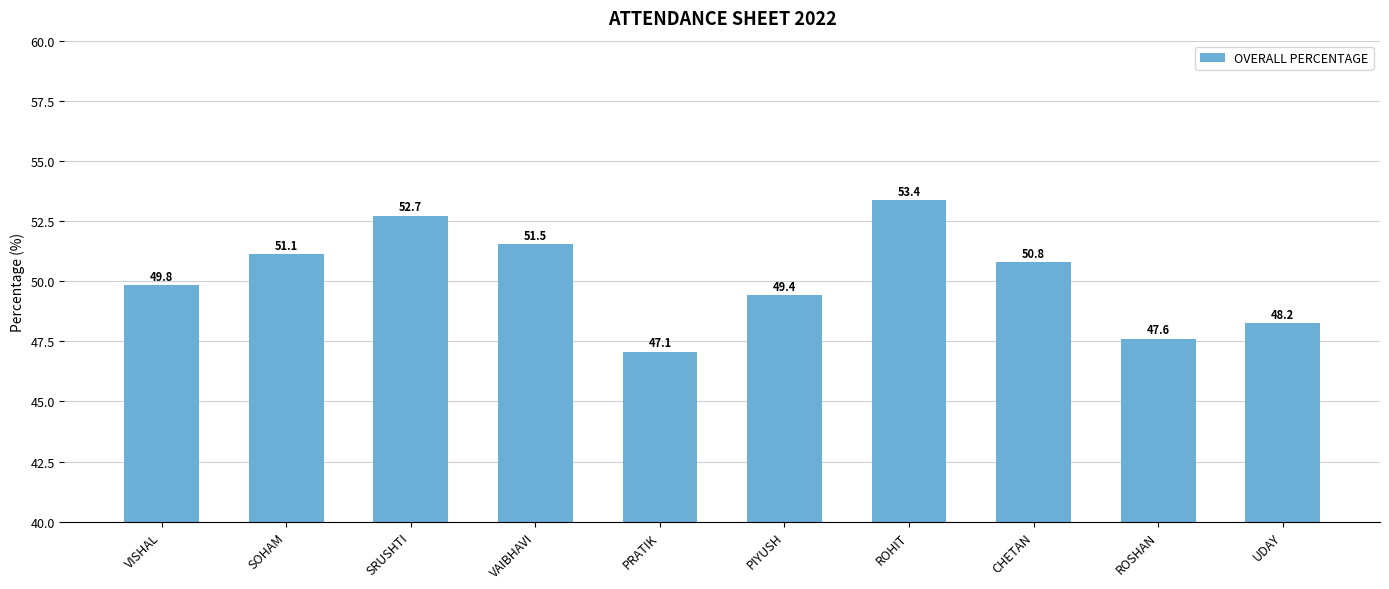

True or false: the data shows 53.4 at ROHIT.

True